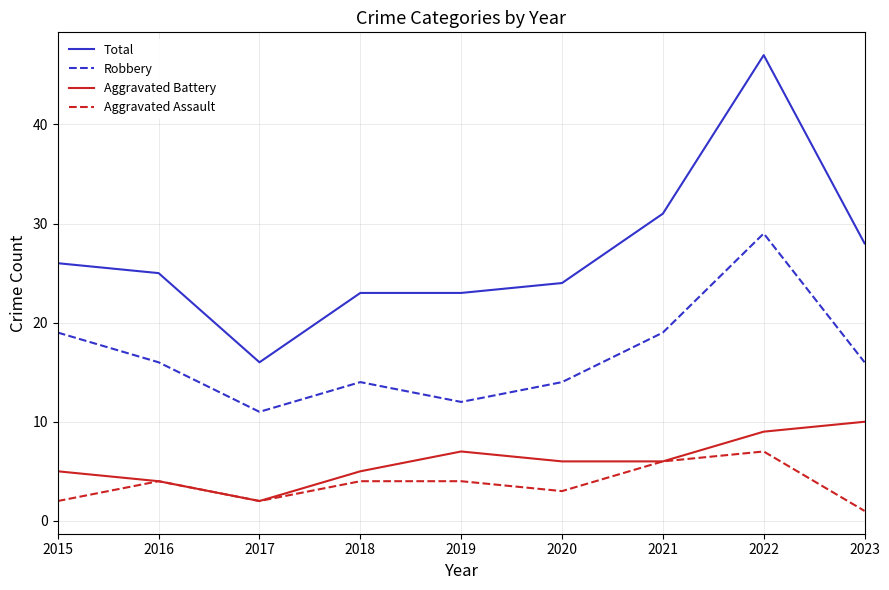

Where is the first local minimum for Aggravated Battery?

2017